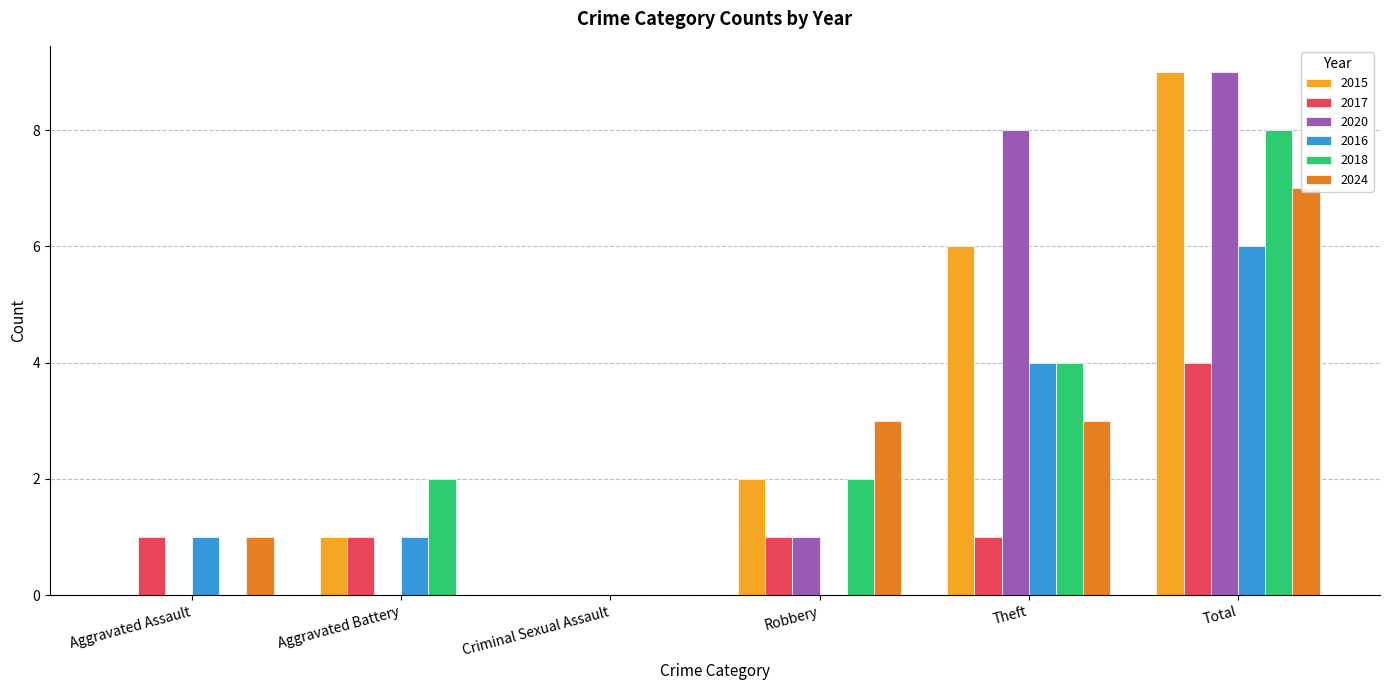

Which series has the largest total across all categories?

2015